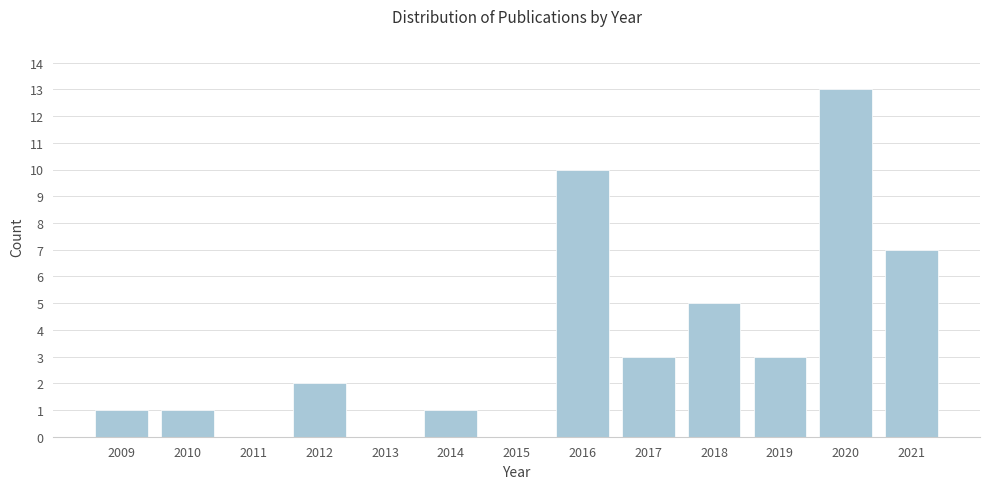

Reading left to right, extract all data points from this chart.

2009=1	2010=1	2011=0	2012=2	2013=0	2014=1	2015=0	2016=10	2017=3	2018=5	2019=3	2020=13	2021=7